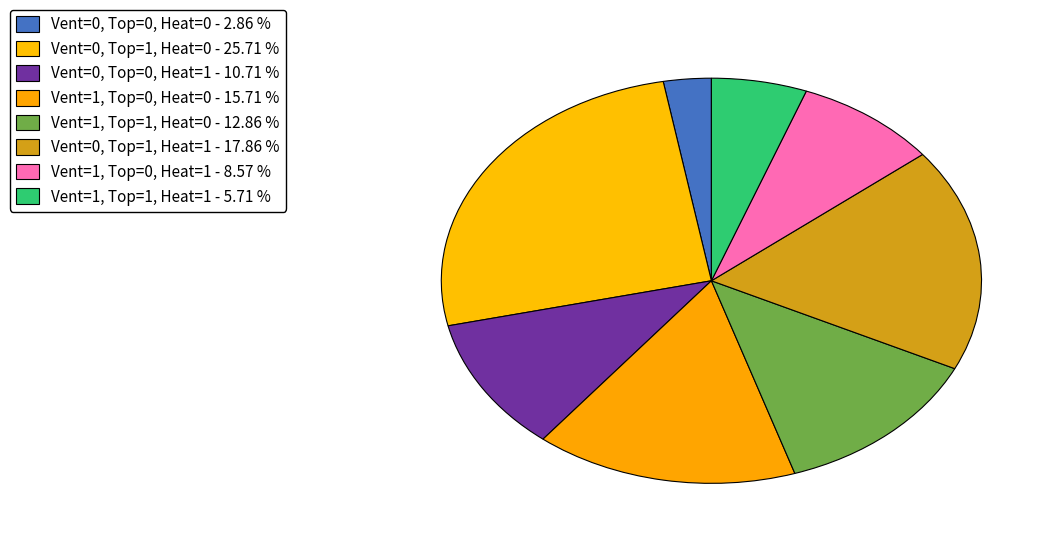

How many segments does this pie chart have?

8